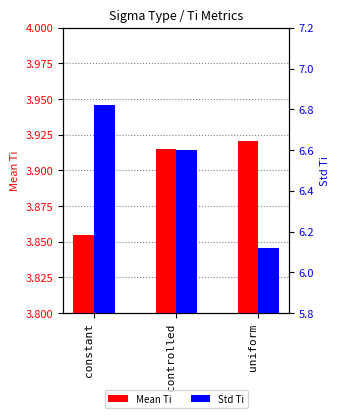

Which category has the lowest value in the Mean Ti series?

constant